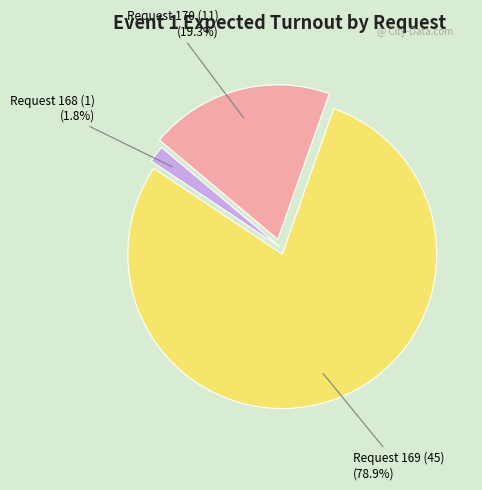

How many segments does this pie chart have?

3